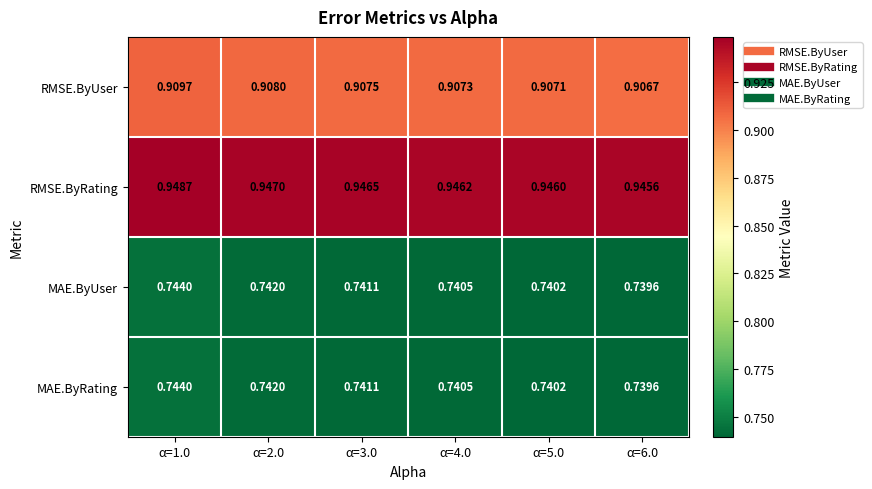

Is the value of MAE.ByRating at α=6.0 greater than the value of RMSE.ByUser at α=3.0?

No